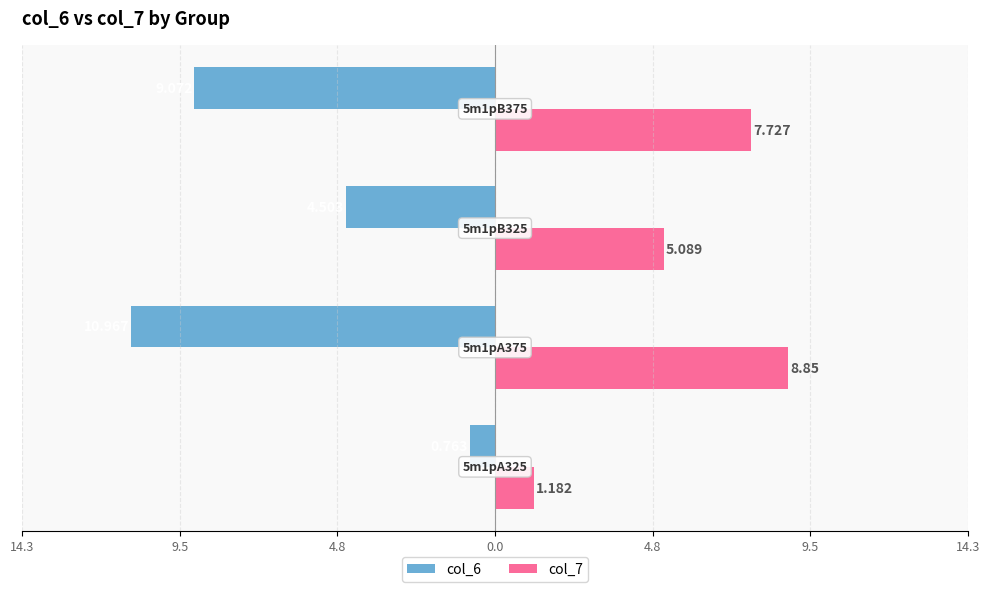

What are all the series names shown in the legend?

col_6, col_7